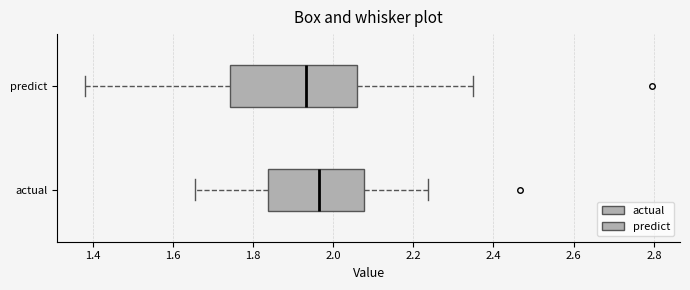

Reading bottom to top, read every box against the x-axis: the position of its median line, the range the box covers, and the ends of its whiskers. The values are not printed on the chart, so give them approximately, as read against the axis.

actual: median 1.96, box 1.84 to 2.08, whiskers 1.66 to 2.24
predict: median 1.94, box 1.74 to 2.06, whiskers 1.38 to 2.34